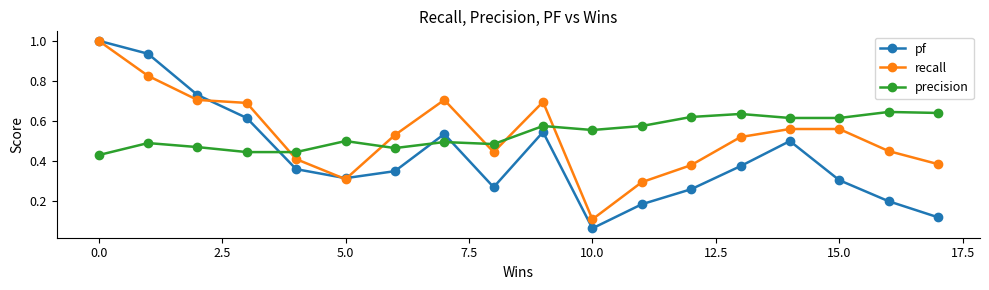

True or false: precision and pf cross at least once.

True